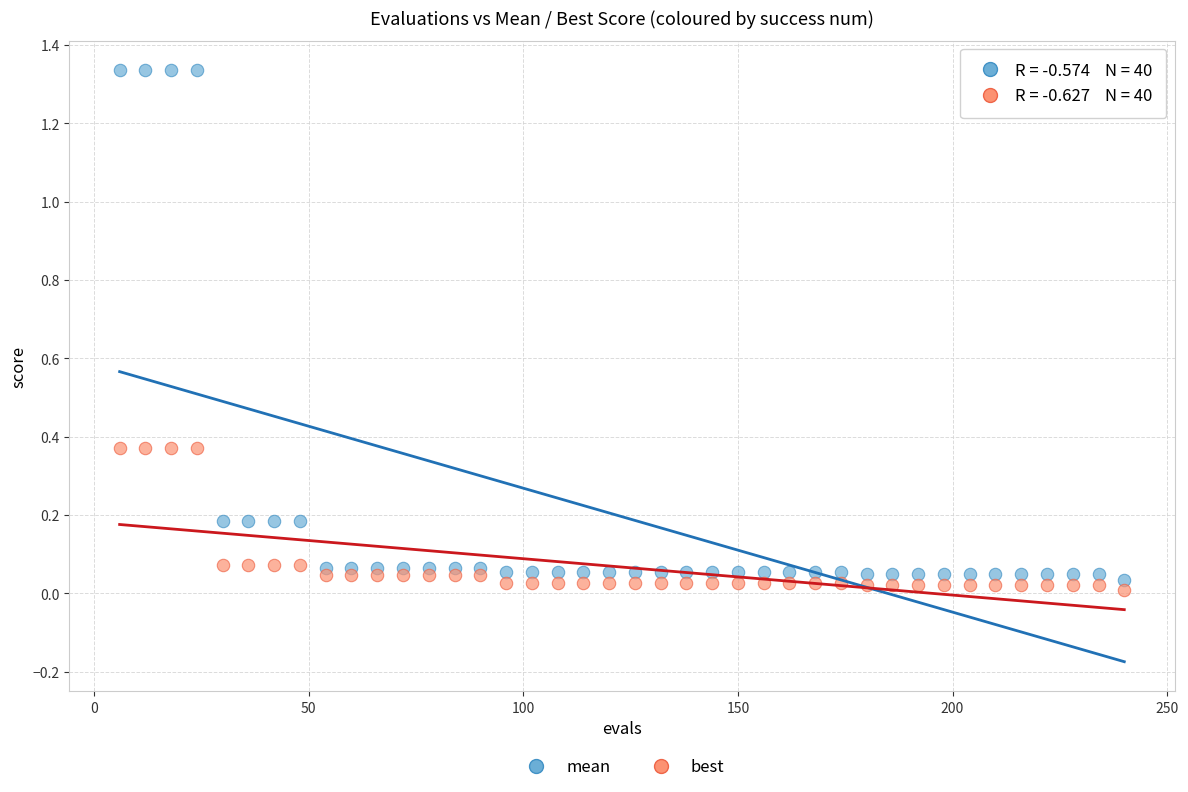

Which series has the largest Y range (max minus min)?

mean